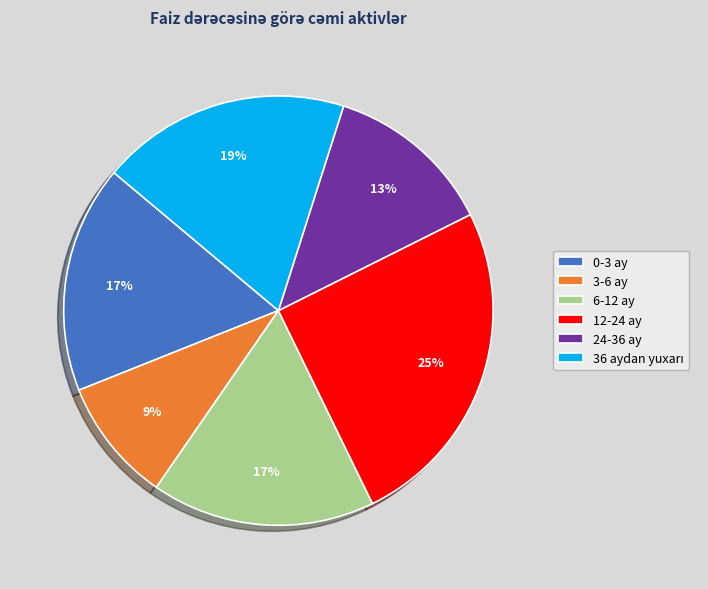

To the nearest percent, what is the difference between the largest and smallest slice percentages?

16%